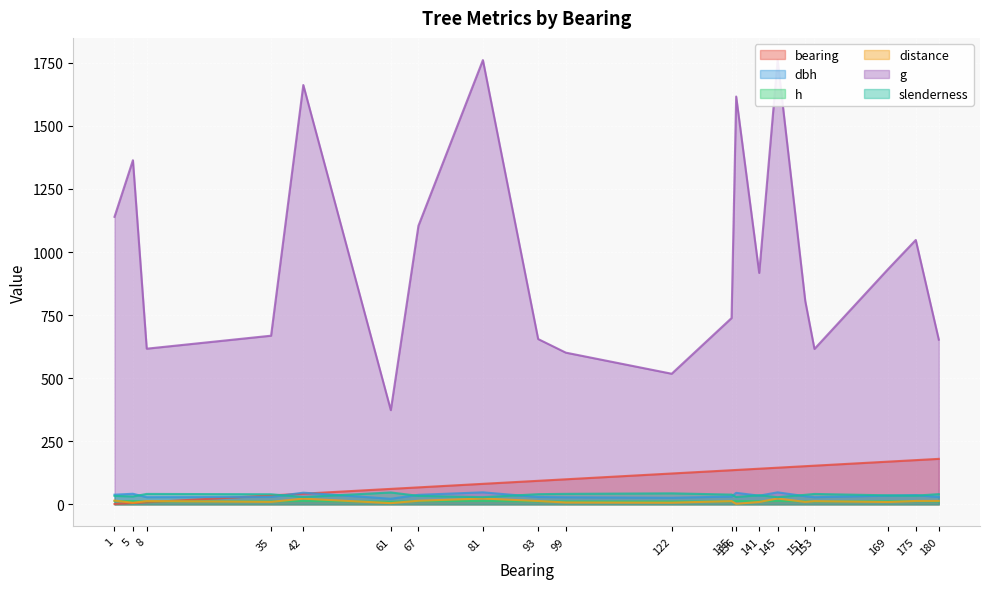

What is the difference between the second highest and second lowest values in the h series?

2.2